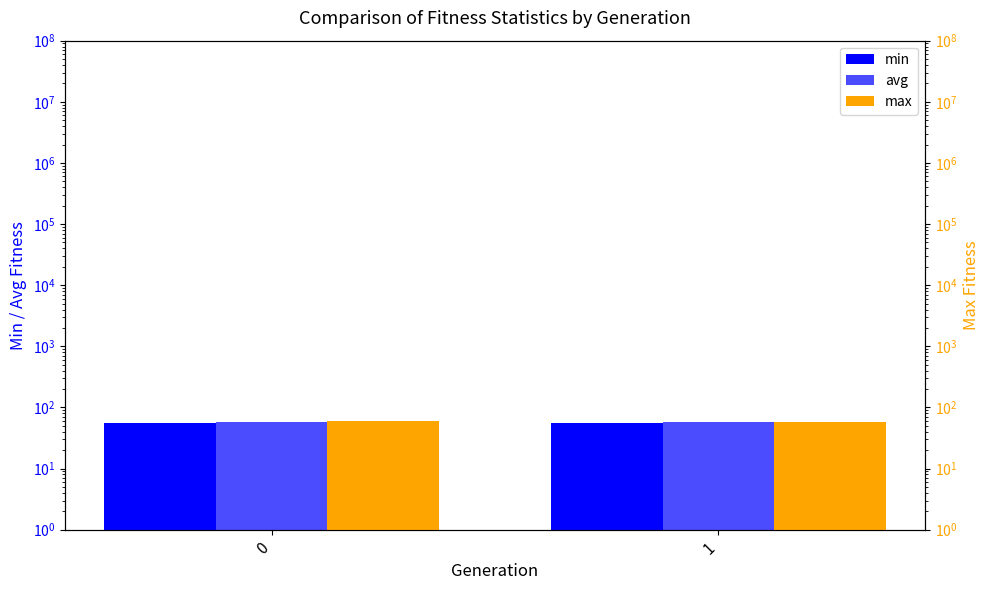

What is the value of the min bar at the 1st from the left?

56.3